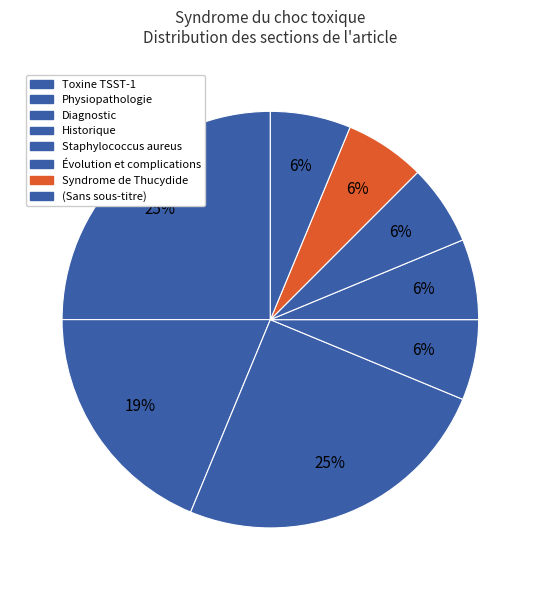

Approximately how many times larger is the value at Physiopathologie compared to Diagnostic?

1.3